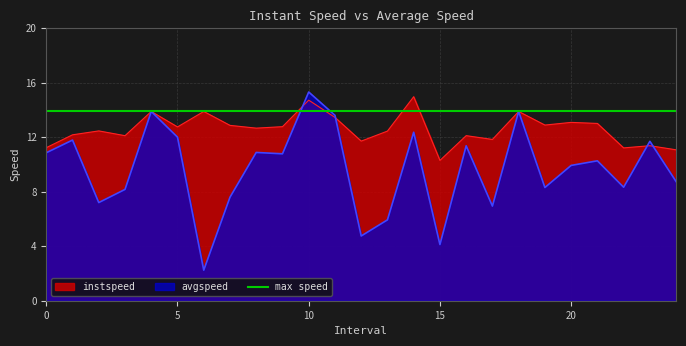

Which category has the lowest value in the instspeed series?

15